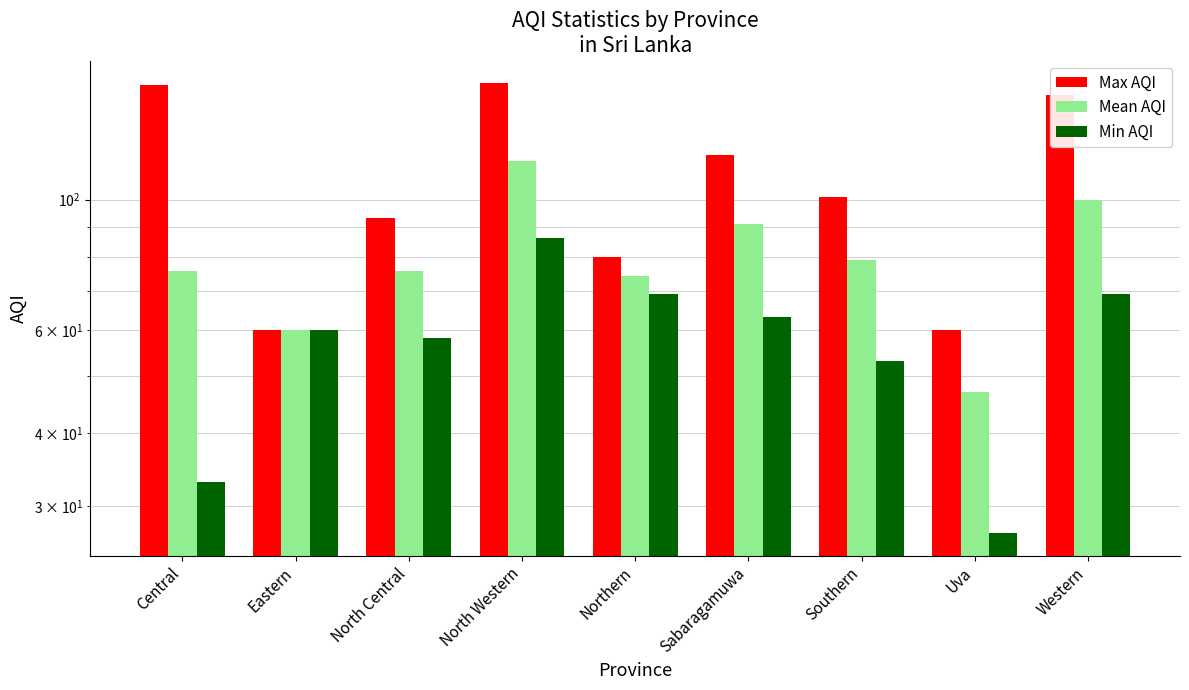

Which label corresponds to the largest value in the chart?

North Western